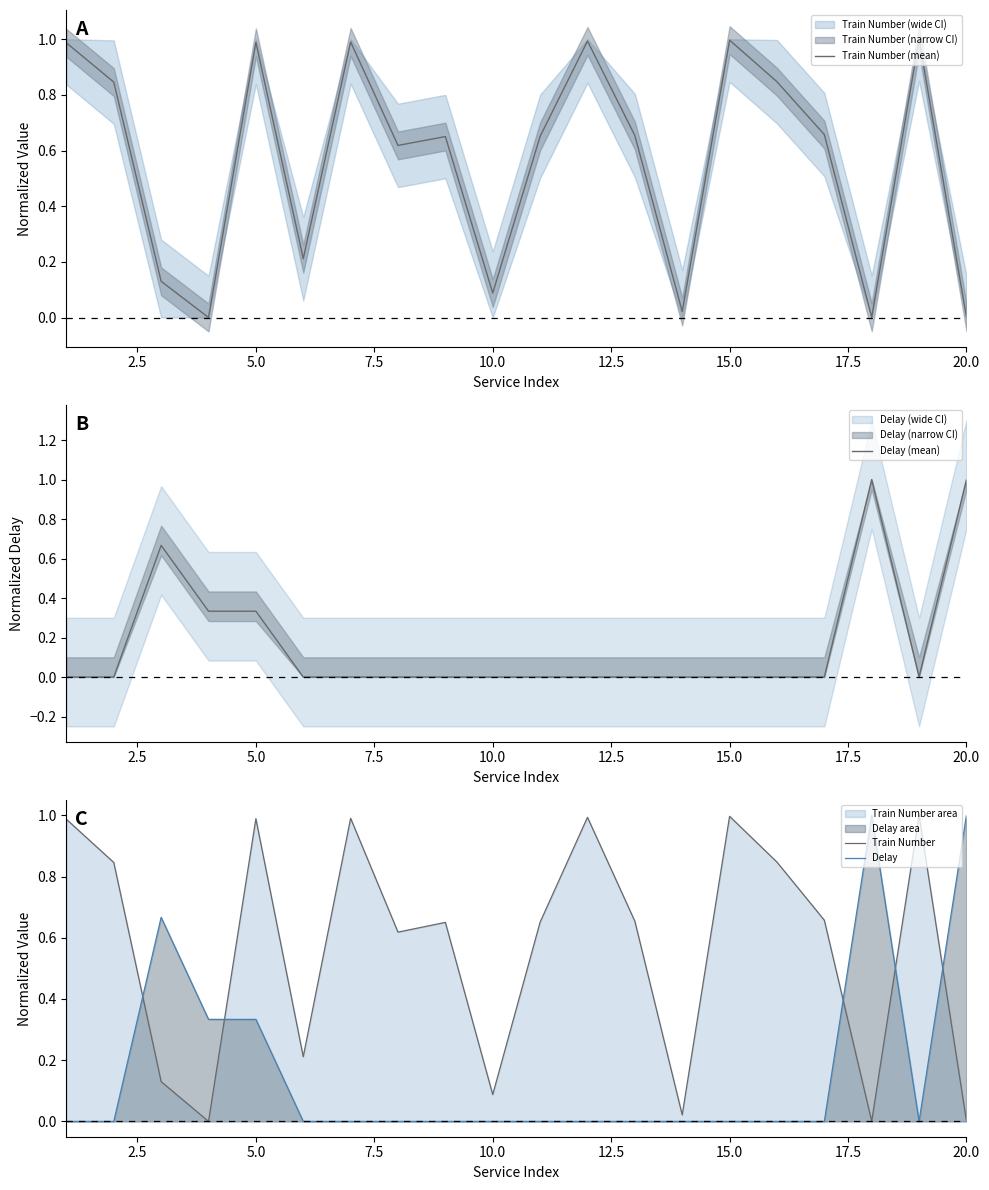

Reading right to left, list all the values displayed in this chart.

Train Number (mean): 0.0	1.0	0.0	0.7	0.8	1.0	0.0	0.7	1.0	0.7	0.1	0.7	0.6	1.0	0.2	1.0	0.0	0.1	0.8	1.0
Delay (mean): 1.0	0.0	1.0	0.0	0.0	0.0	0.0	0.0	0.0	0.0	0.0	0.0	0.0	0.0	0.0	0.3	0.3	0.7	0.0	0.0
Train Number: 0.0	1.0	0.0	0.7	0.8	1.0	0.0	0.7	1.0	0.7	0.1	0.7	0.6	1.0	0.2	1.0	0.0	0.1	0.8	1.0
Delay: 1.0	0.0	1.0	0.0	0.0	0.0	0.0	0.0	0.0	0.0	0.0	0.0	0.0	0.0	0.0	0.3	0.3	0.7	0.0	0.0